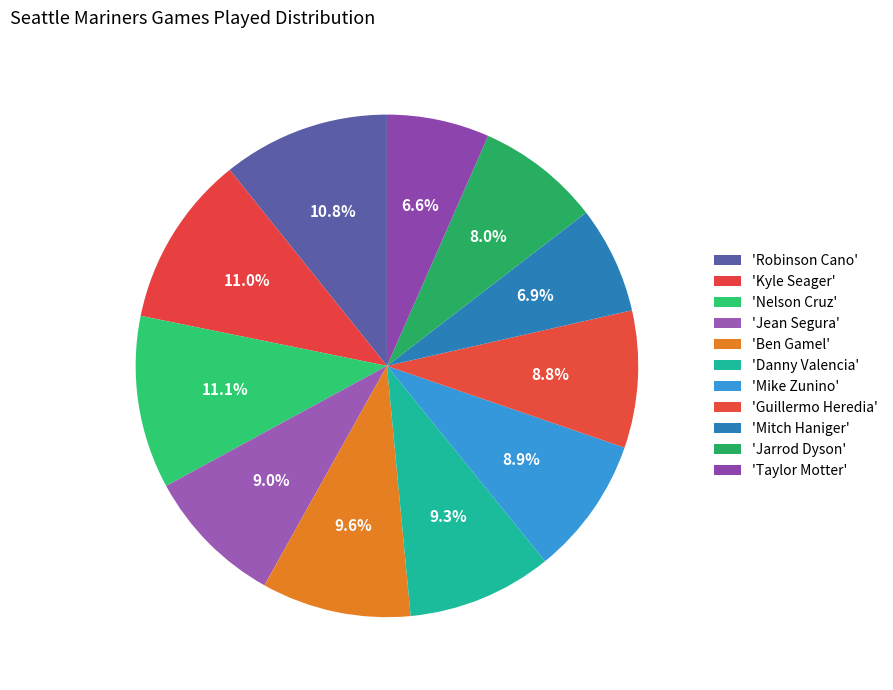

Rank the categories by value from lowest to highest.

Taylor Motter, Mitch Haniger, Jarrod Dyson, Guillermo Heredia, Mike Zunino, Jean Segura, Danny Valencia, Ben Gamel, Robinson Cano, Kyle Seager, Nelson Cruz